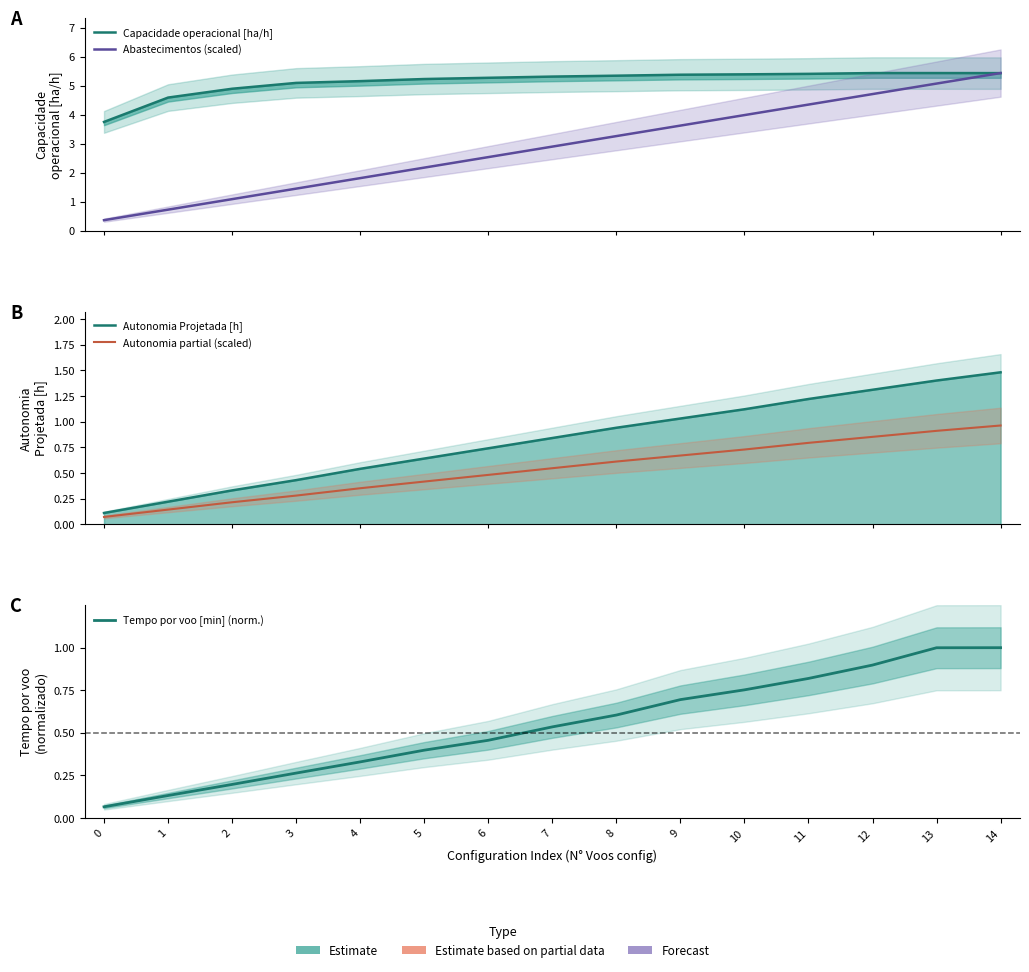

What is the highest value of the Autonomia Projetada [h] series?

1.5